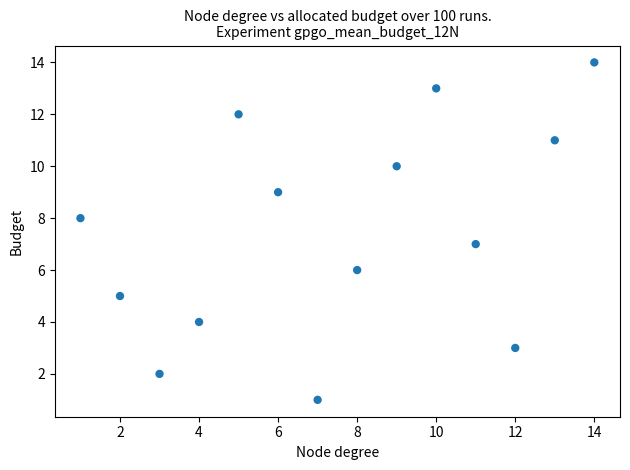

What is the range of Y values (max minus min)?

13